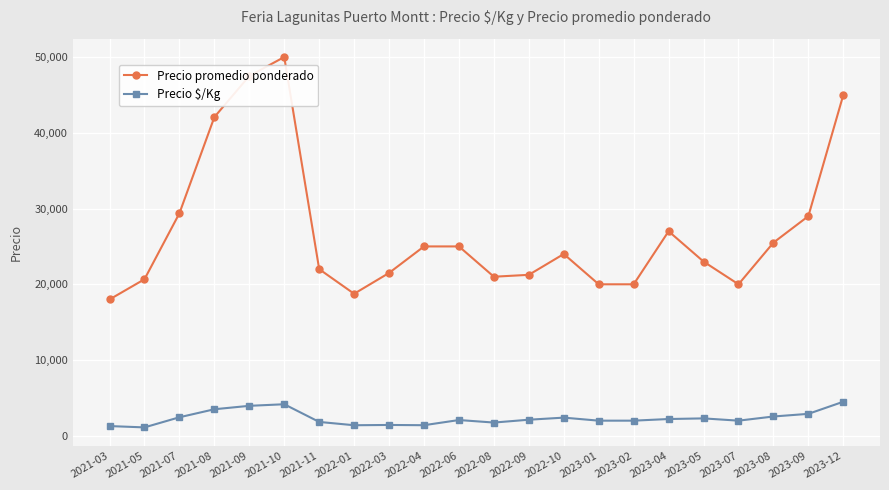

True or false: Precio $/Kg has more than 1 points higher than both neighbors.

True